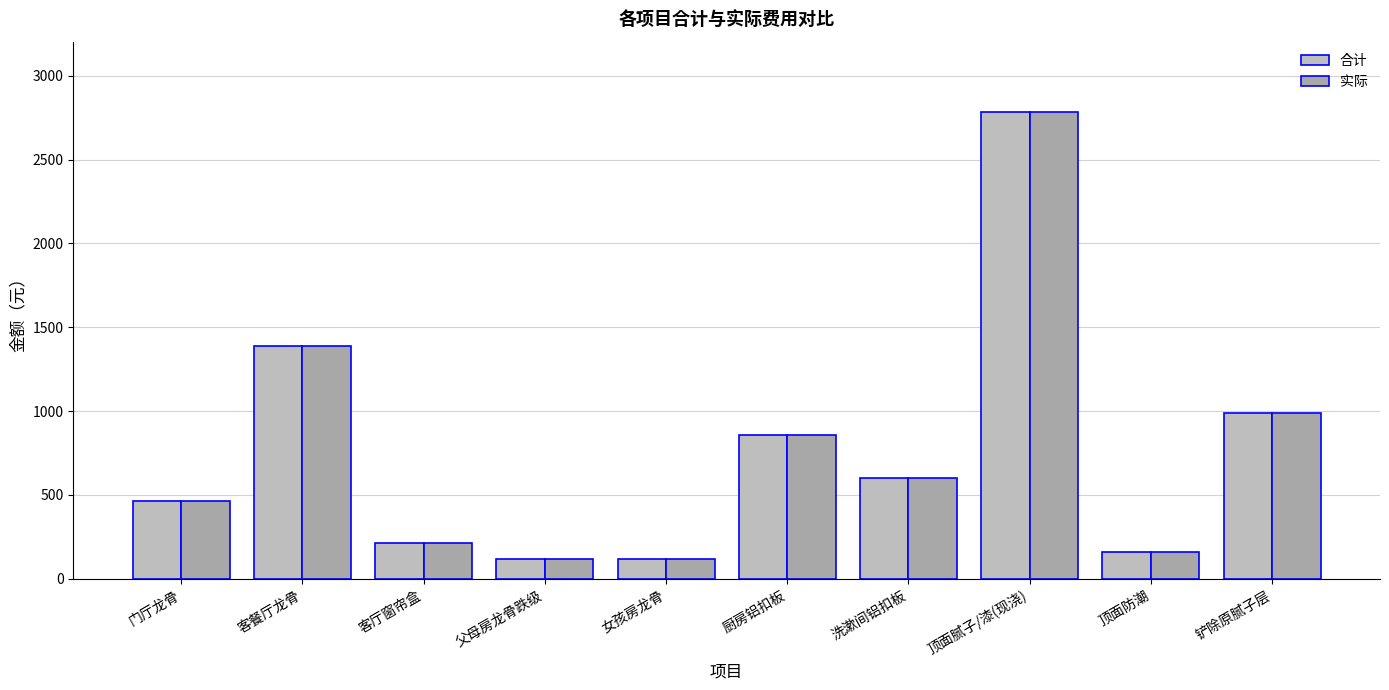

What is the value of the 实际 bar at the 4th from the left?

120.0